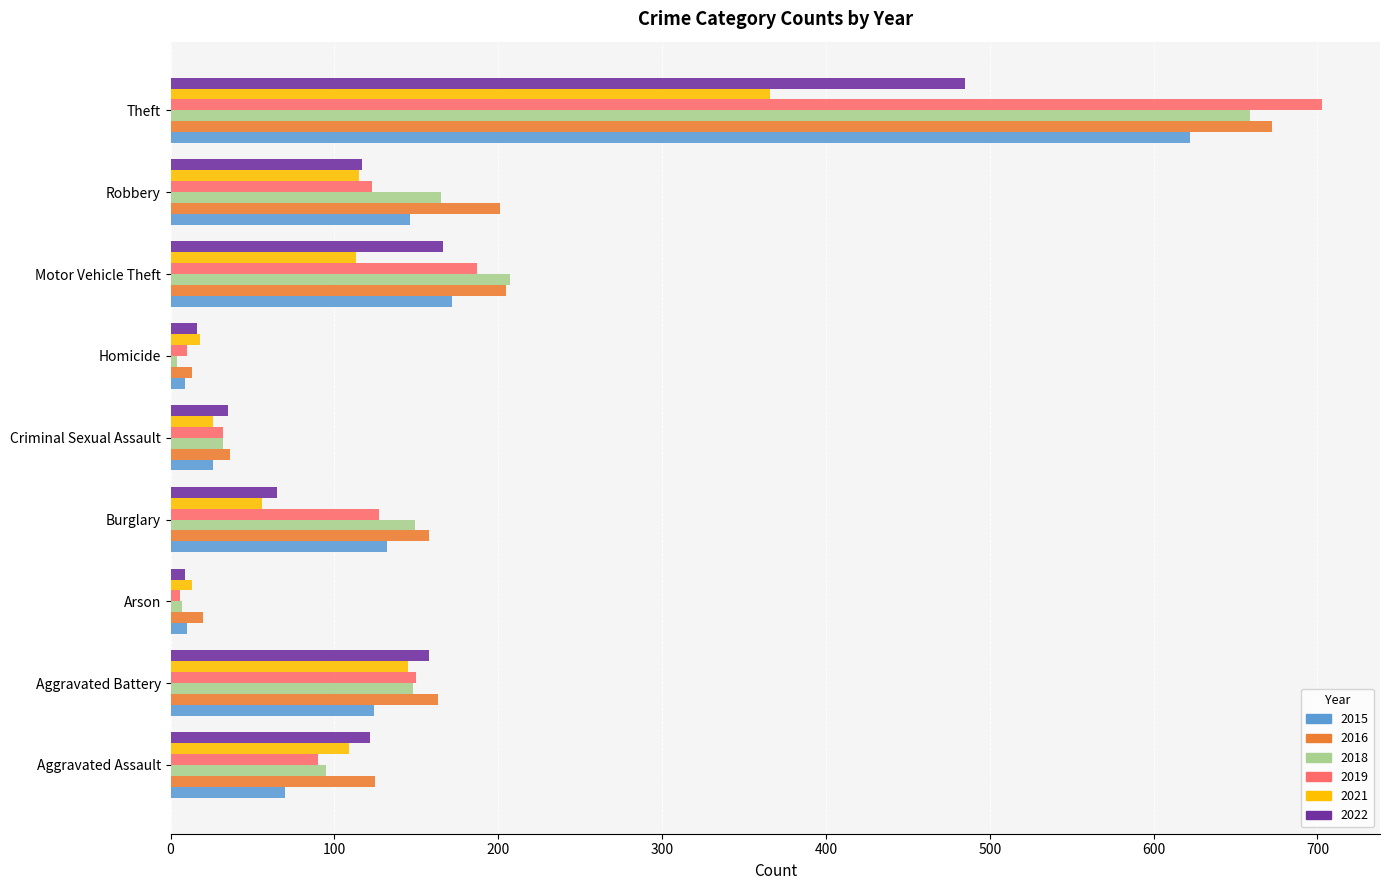

The value of 2022 at Robbery is 24. True or false?

False